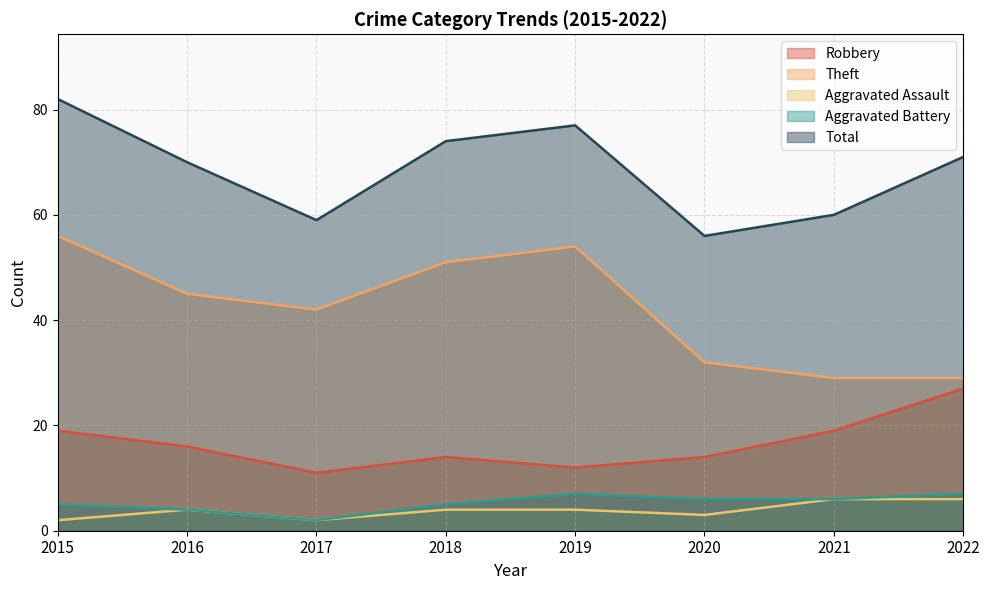

Does the chart have visible grid lines?

Yes